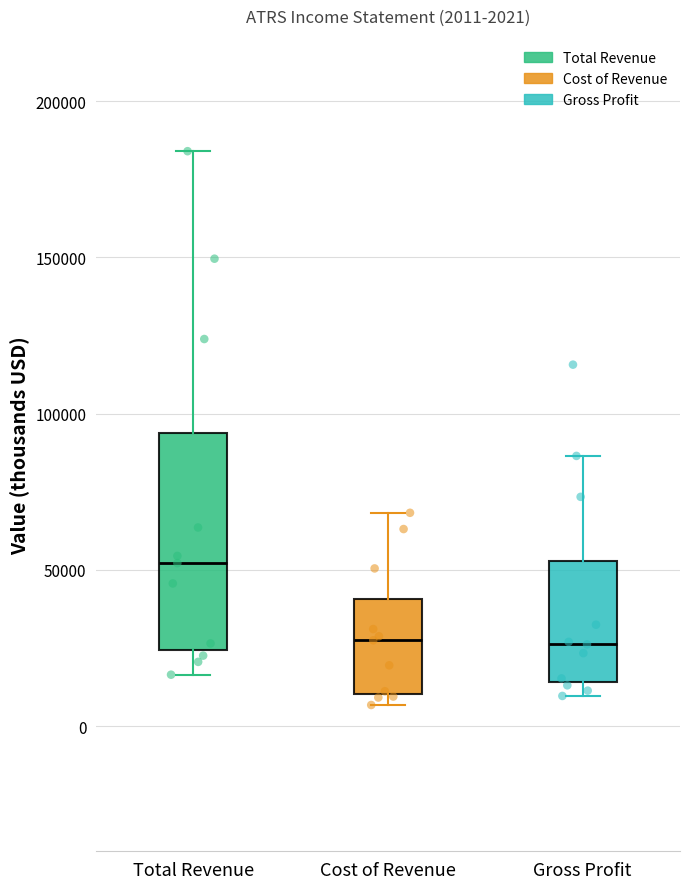

Which box is the tallest, from its lower edge to its upper edge?

Total Revenue